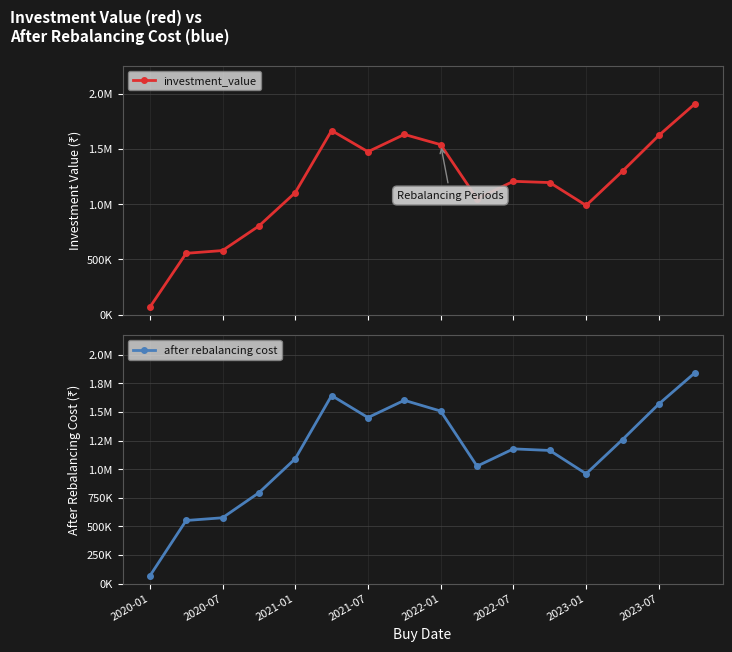

What is the difference between the maximum and minimum values in the investment_value series?

1843572.7